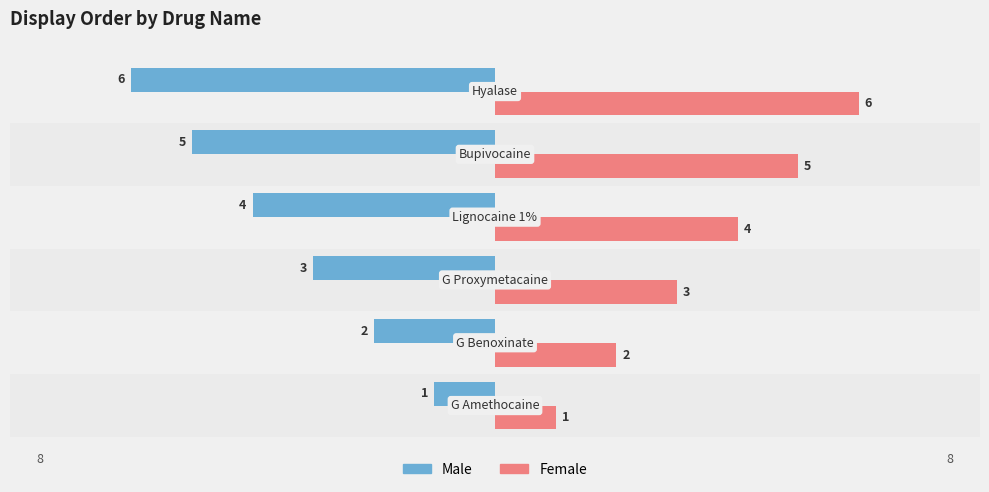

How many series are shown in this chart?

2